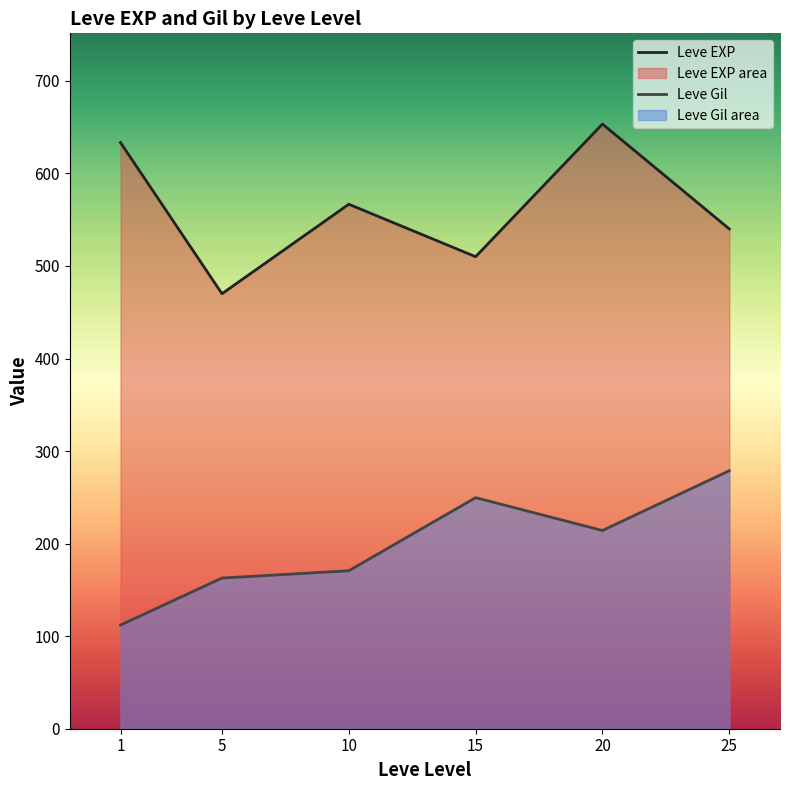

What is the lowest value of the Leve Gil series?

112.0